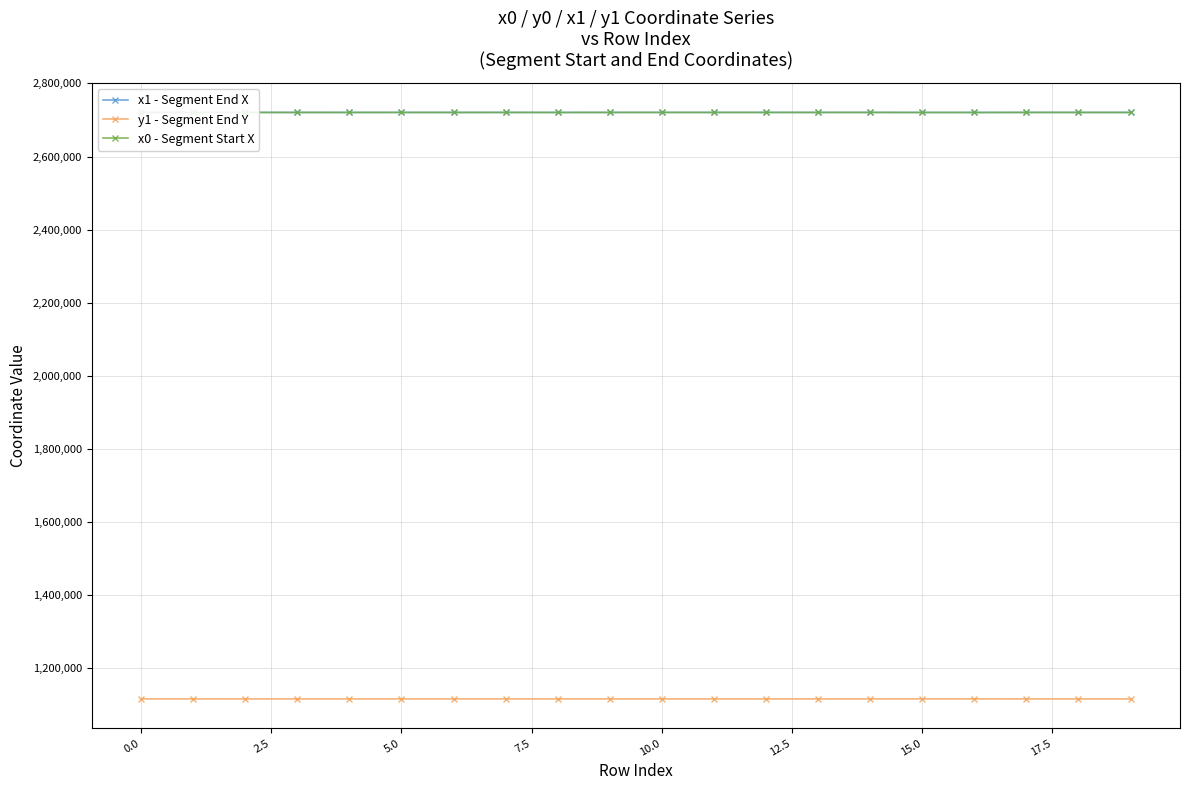

True or false: y1 - Segment End Y and x1 - Segment End X intersect in this chart.

False